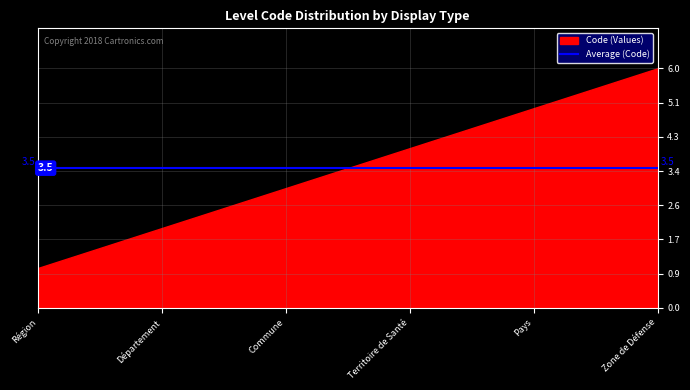

What is the change in value from Région to Commune?

+2